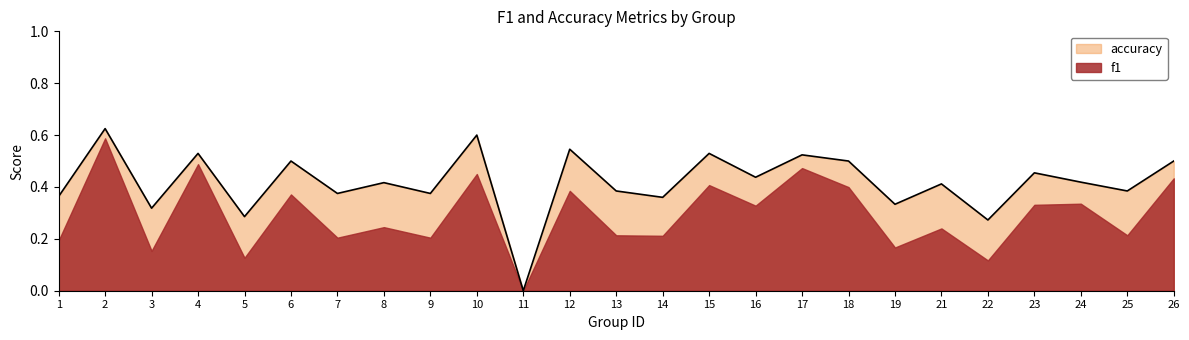

How many data points are above 0?

24